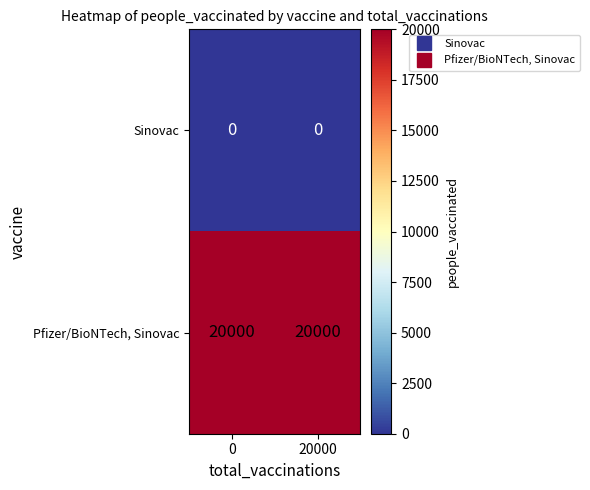

What is the difference between the highest and lowest values at 20000?

20000